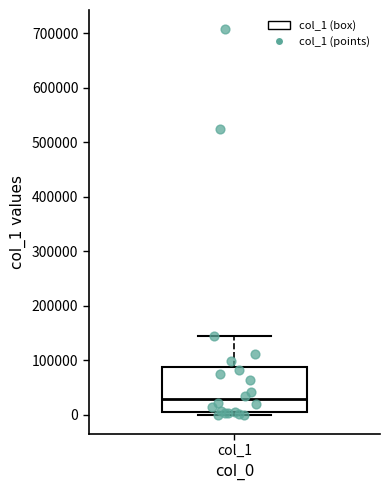

Read this box plot against the y-axis: the position of the median line, the range covered by the box, and the ends of both whiskers. The values are not printed on the chart, so give them approximately, as read against the axis.

median 30000, box 0 to 90000, whiskers 0 (just below the box's lower edge) to 140000